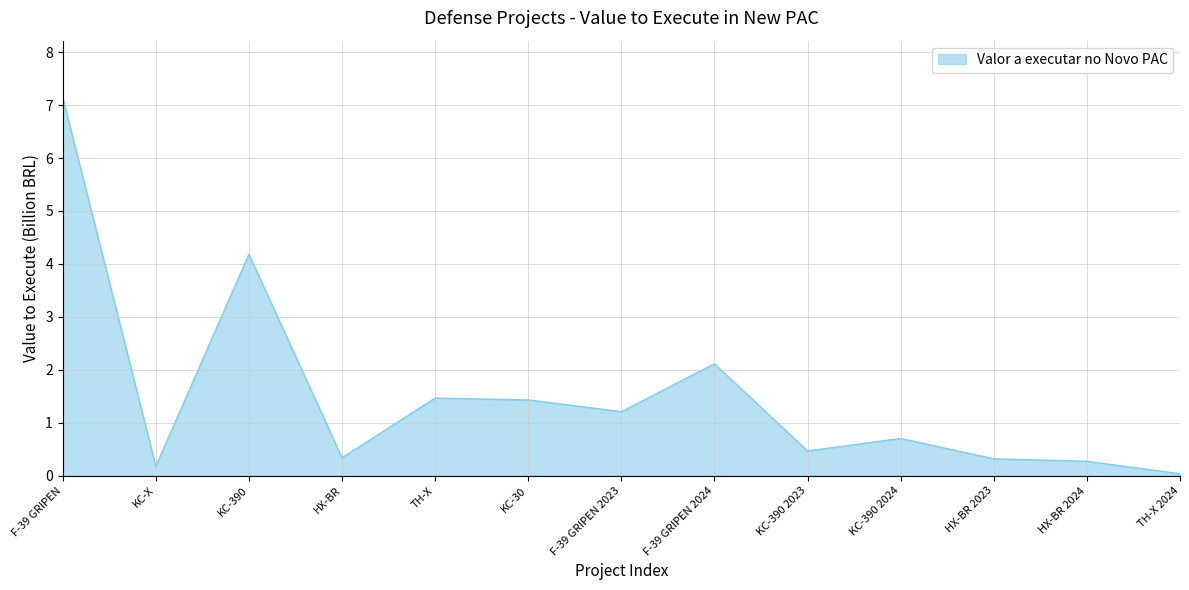

Which category has the highest value across all series?

F-39 GRIPEN